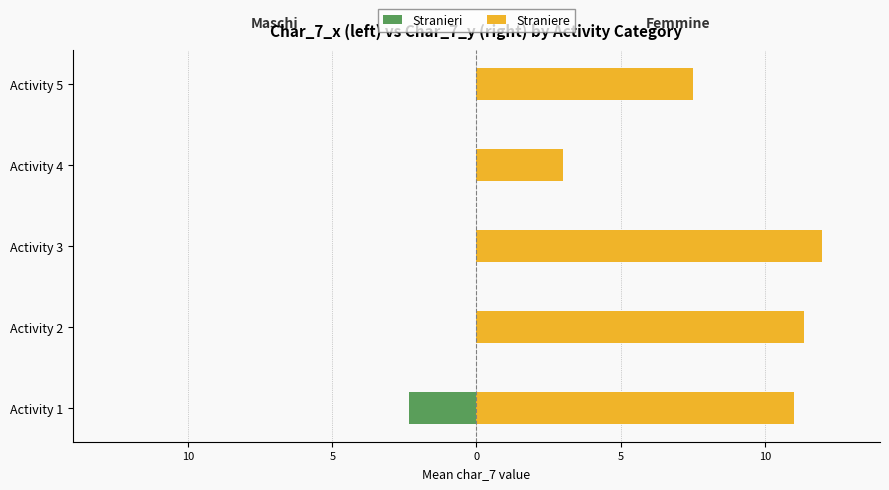

How many bars are there in total?

10